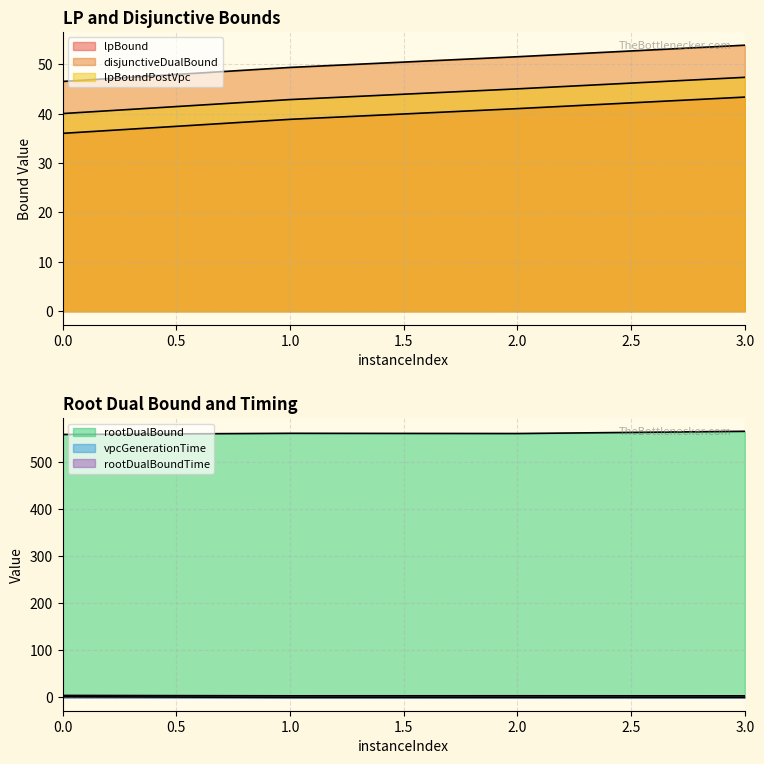

Reading left to right, extract all data points from this chart.

lpBound: 0=36.0	1=38.8	2=41.0	3=43.3
disjunctiveDualBound: 0=46.5	1=49.3	2=51.5	3=53.8
lpBoundPostVpc: 0=40.0	1=42.8	2=45.0	3=47.3
rootDualBound: 0=559.3	1=561.8	2=561.3	3=566.1
vpcGenerationTime: 0=1.4	1=0.1	2=0.1	3=0.1
rootDualBoundTime: 0=4.2	1=3.4	2=3.5	3=3.3